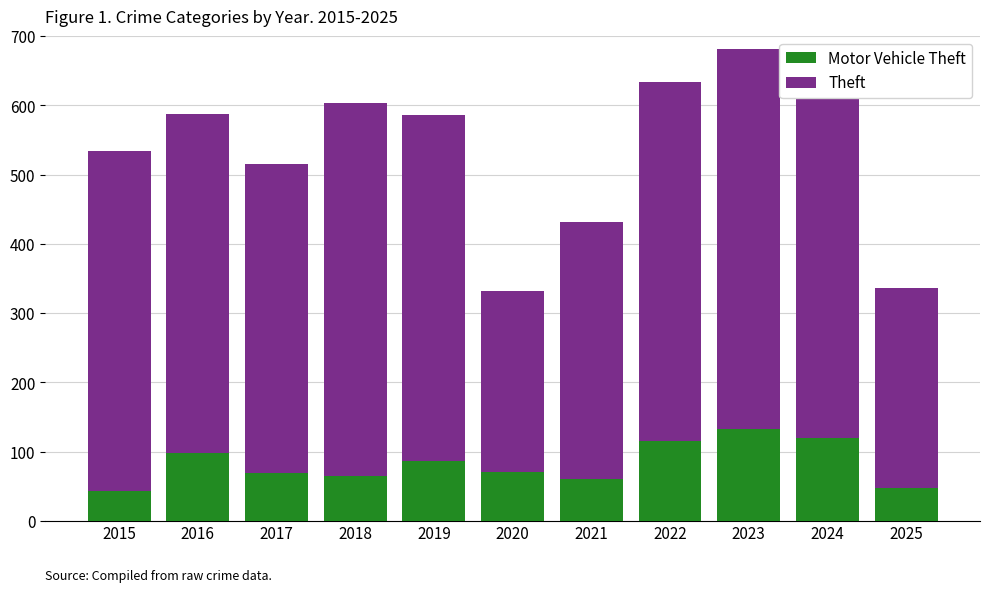

What is the total value across all series at 2016?

587